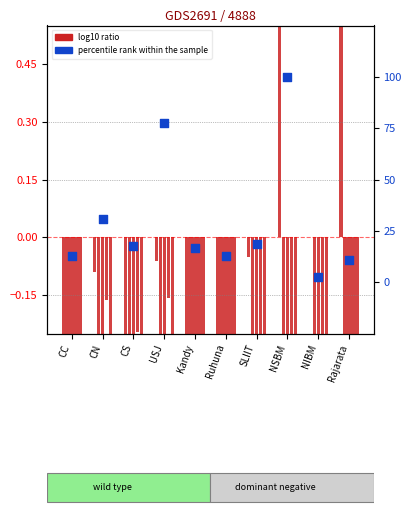

Which series has the largest total across all categories?

percentile rank within the sample